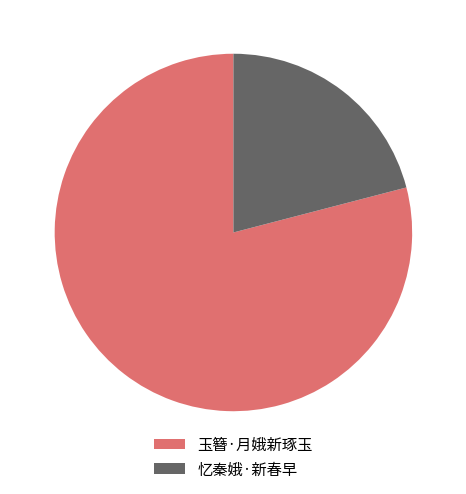

Is it true that 忆秦娥·新春早 is 29% of the pie?

False